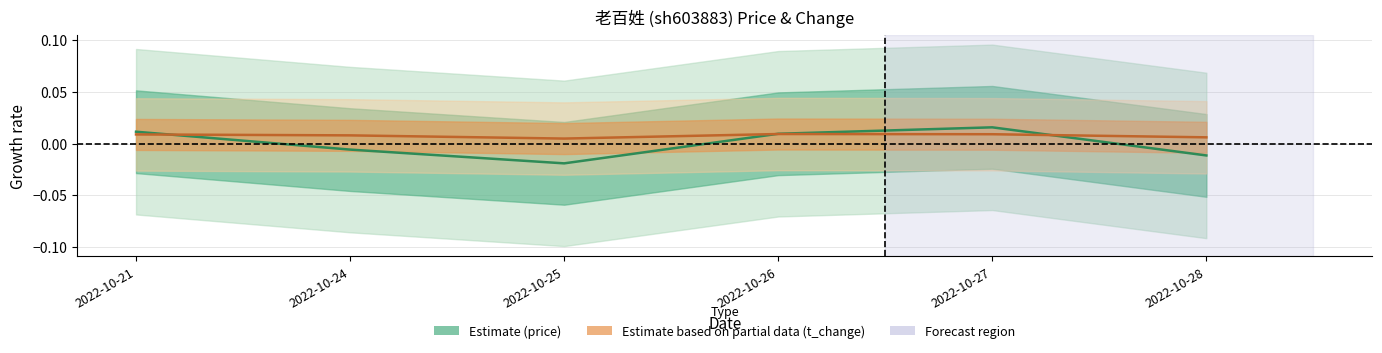

True or false: price (normalized) has more than 2 interior local peaks.

False